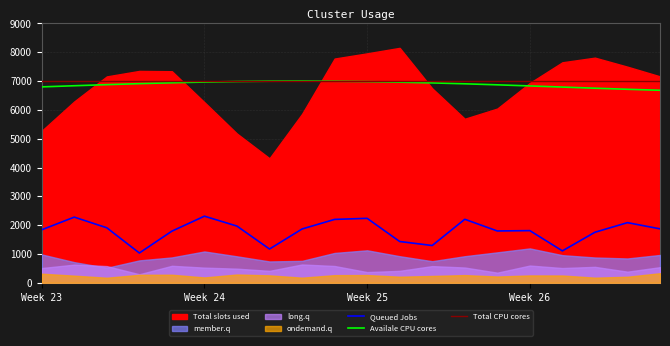

What is the highest value of the Total CPU cores series?

7000.0